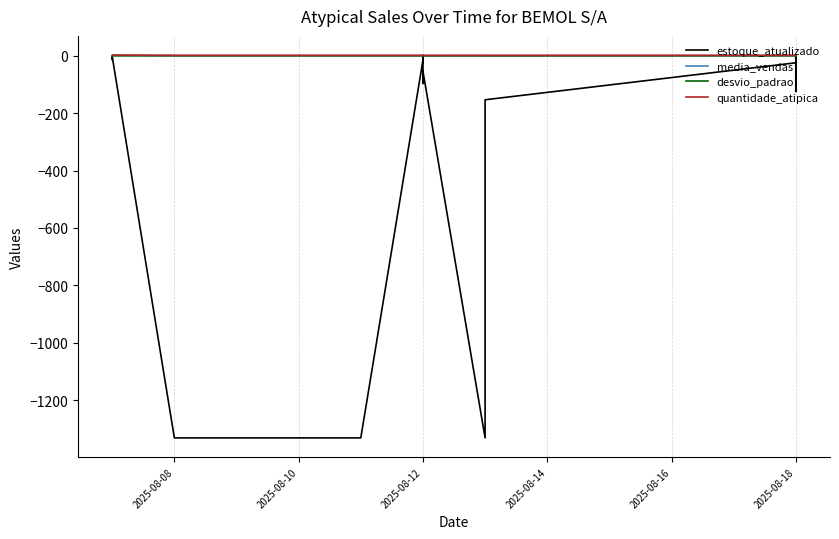

What is the value of the quantidade_atipica point at the 11th from the left?

2.0